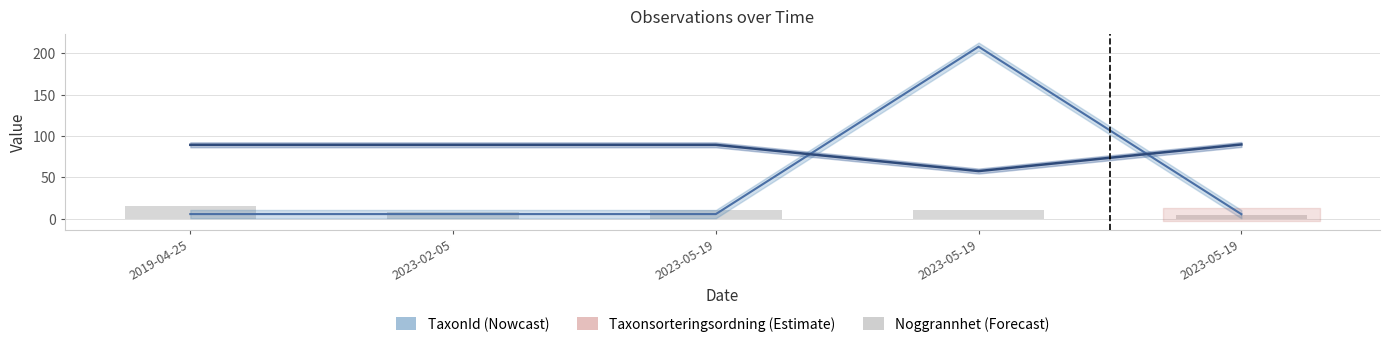

List the labels in order of value, largest first.

2019-04-25, 2023-05-19, 2023-05-19, 2023-02-05, 2023-05-19